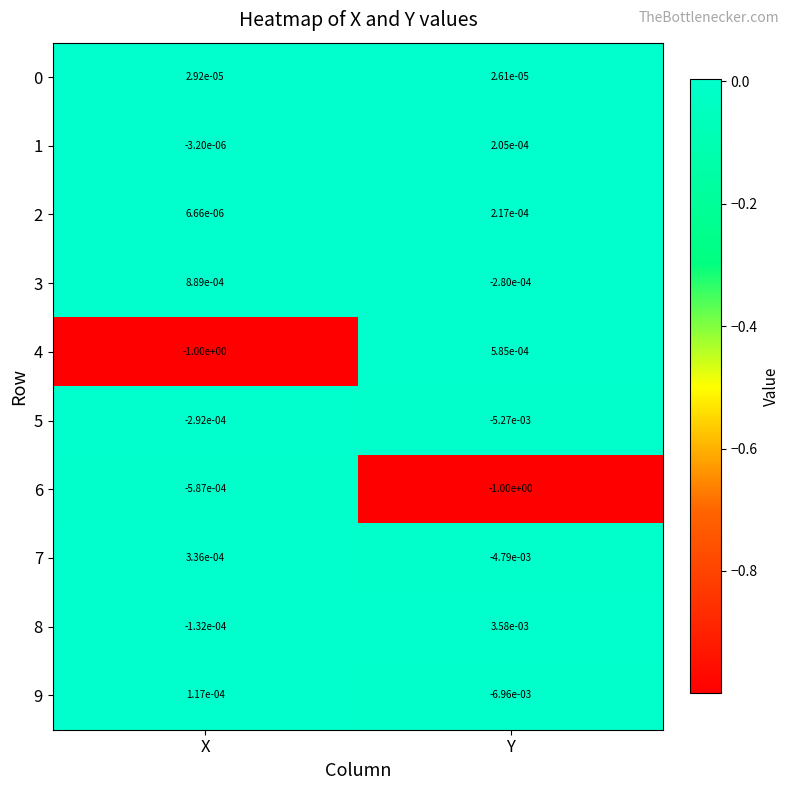

Rank the categories by 0 value from highest to lowest.

X, Y